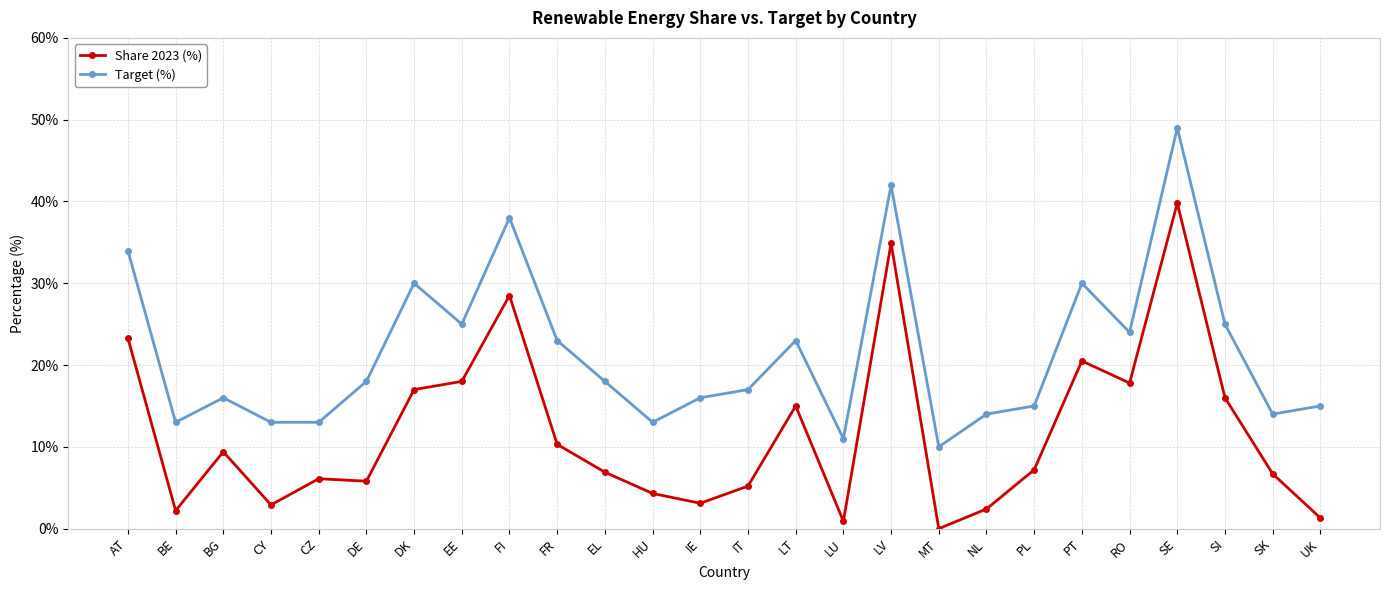

True or false: Share 2023 (%) and Target (%) intersect in this chart.

False